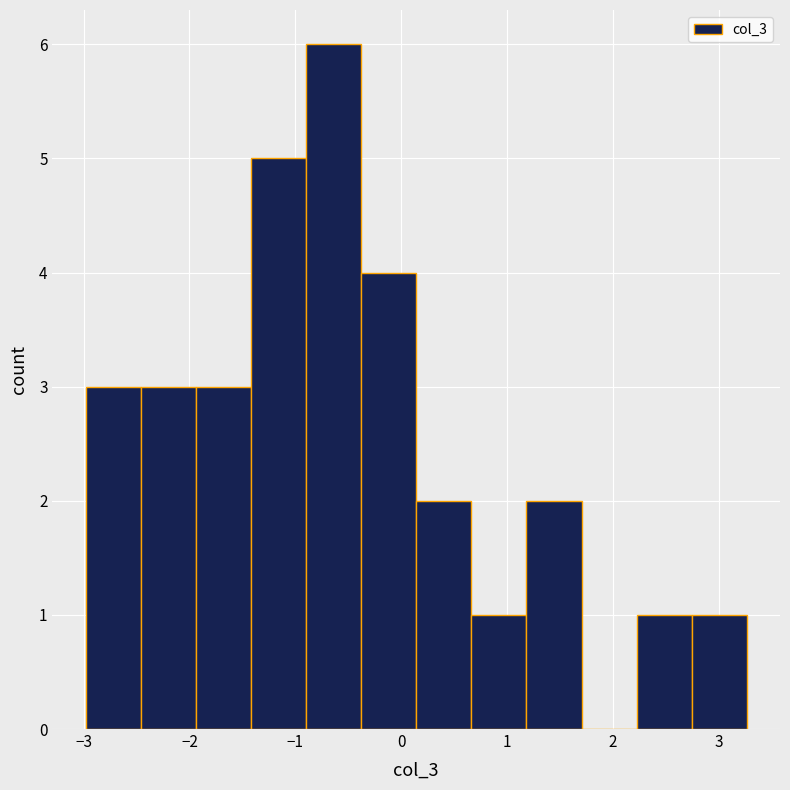

Reading left to right, transcribe this chart: for each bar, give the range it covers on the x-axis and its height. Neither the bar edges nor the heights are printed on the chart, so give them approximately, as read against the axes.

-3.0 to -2.5: 3
-2.5 to -1.9: 3
-1.9 to -1.4: 3
-1.4 to -0.9: 5
-0.9 to -0.4: 6
-0.4 to 0.1: 4
0.1 to 0.7: 2
0.7 to 1.2: 1
1.2 to 1.7: 2
1.7 to 2.2: 0
2.2 to 2.7: 1
2.7 to 3.3: 1